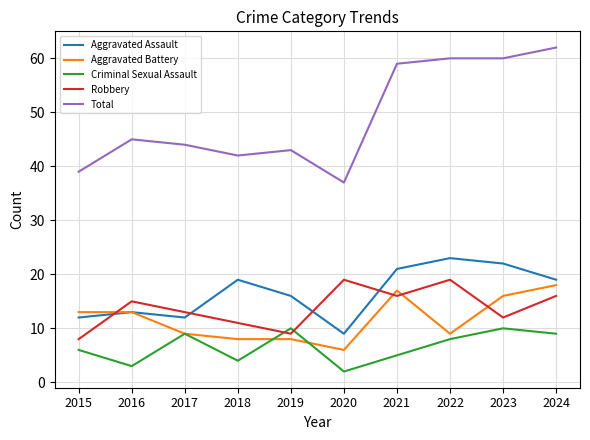

Reading left to right, list all the values displayed in this chart.

Aggravated Assault: 12	13	12	19	16	9	21	23	22	19
Aggravated Battery: 13	13	9	8	8	6	17	9	16	18
Criminal Sexual Assault: 6	3	9	4	10	2	5	8	10	9
Robbery: 8	15	13	11	9	19	16	19	12	16
Total: 39	45	44	42	43	37	59	60	60	62